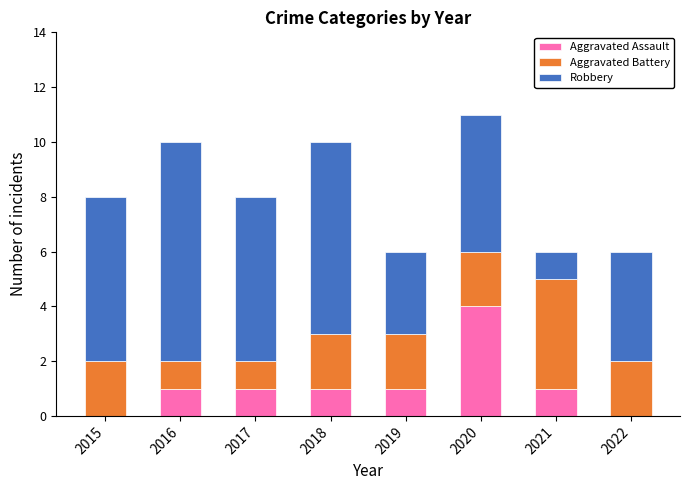

How many categories are shown in the chart?

8